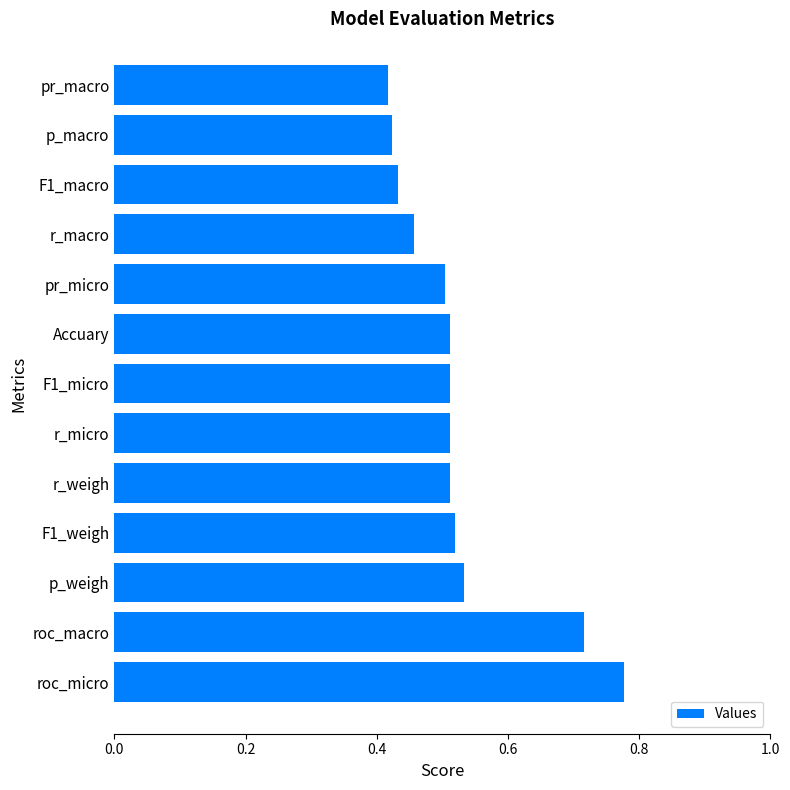

The value at r_micro is 0.3. True or false?

False